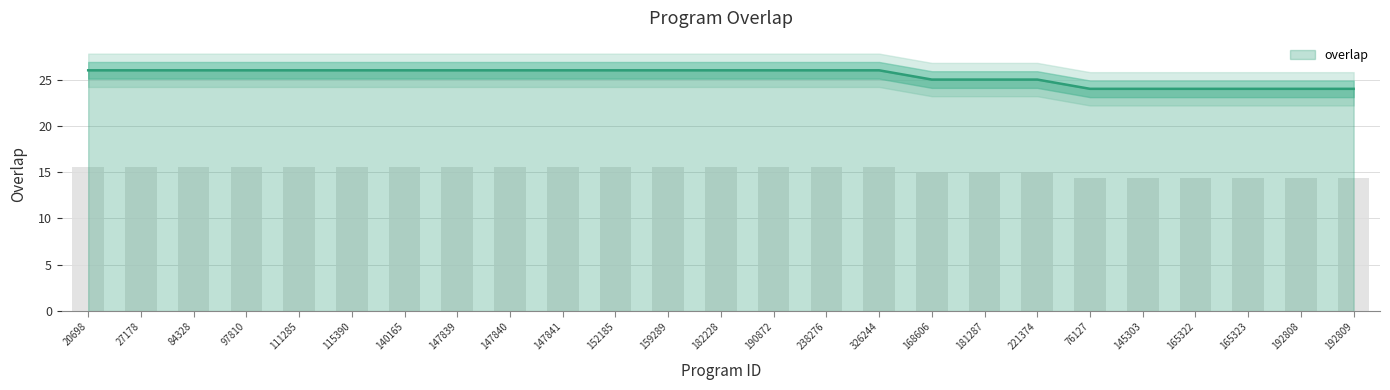

What is the difference between the maximum and second lowest values?

2